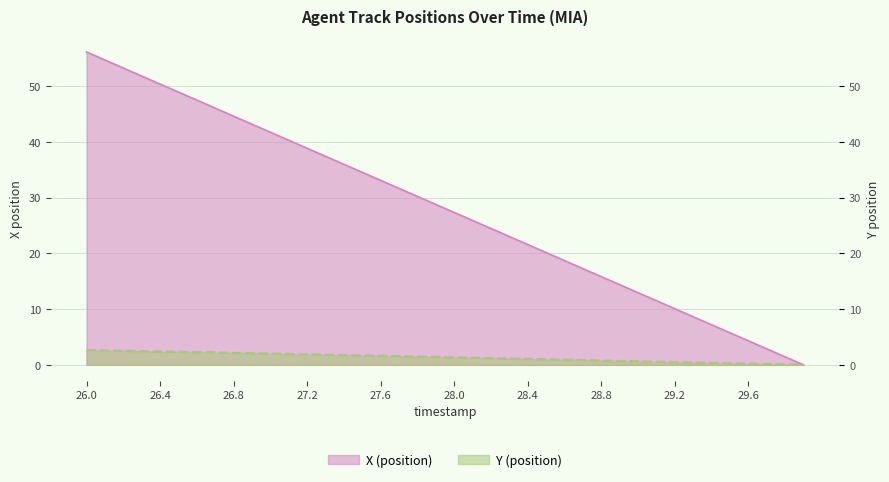

True or false: Y (position) has a value of 0.5 at 29.4.

False